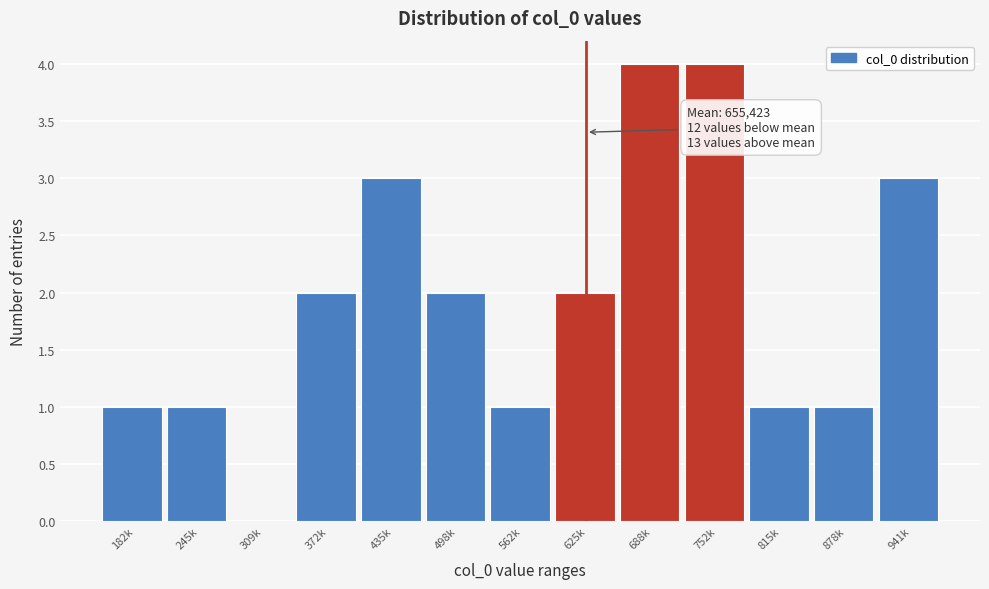

Reading right to left, transcribe all the data shown in this chart.

941k=3	878k=1	815k=1	752k=4	688k=4	625k=2	562k=1	498k=2	435k=3	372k=2	309k=0	245k=1	182k=1